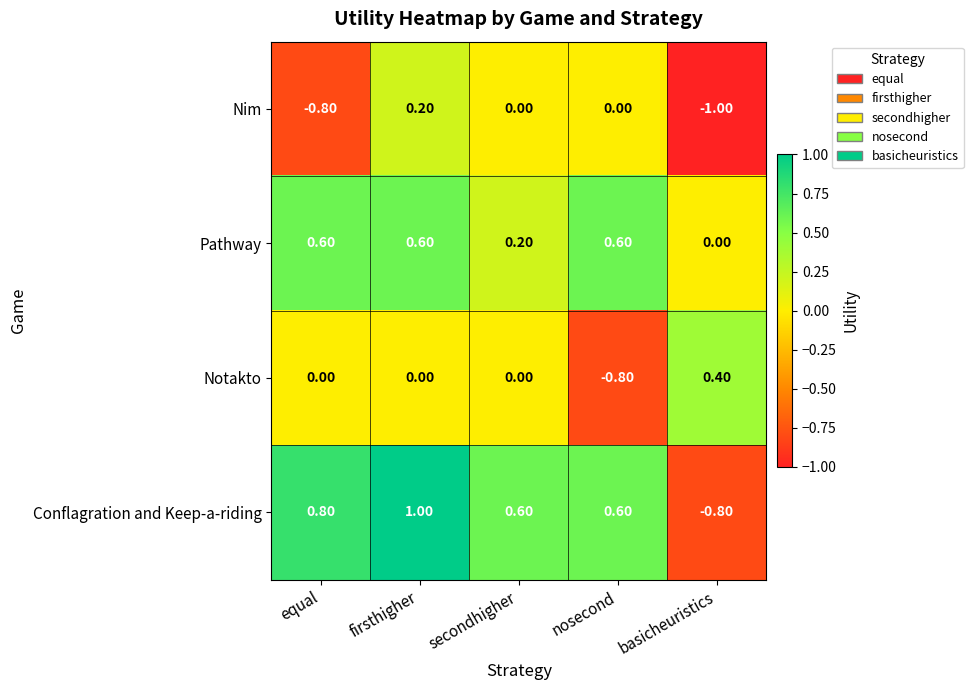

Count the number of data series in this chart.

4